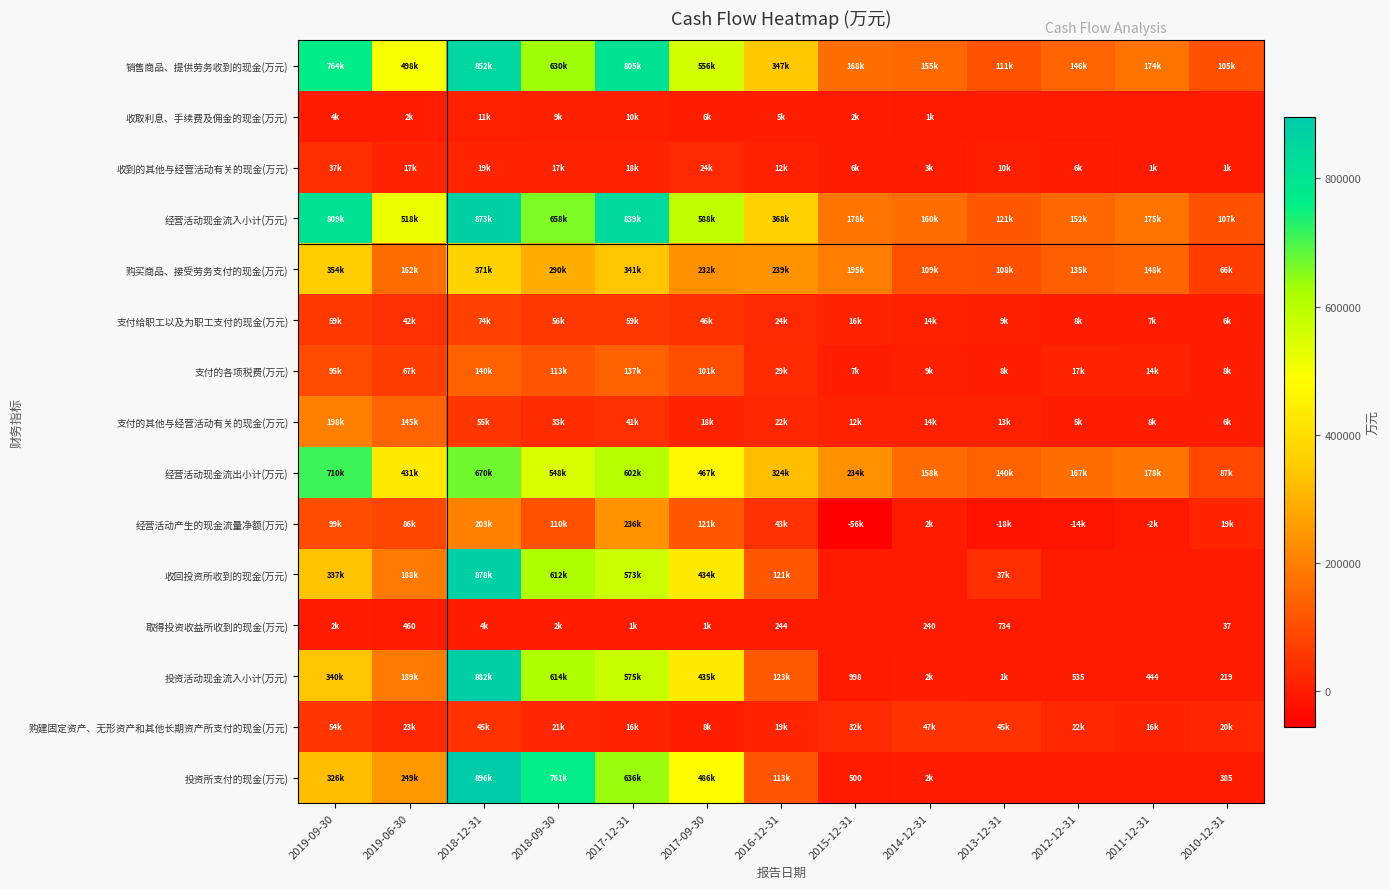

What is the sum of the 取得投资收益所收到的现金(万元) values at 2013-12-31 and 2019-06-30?

1194